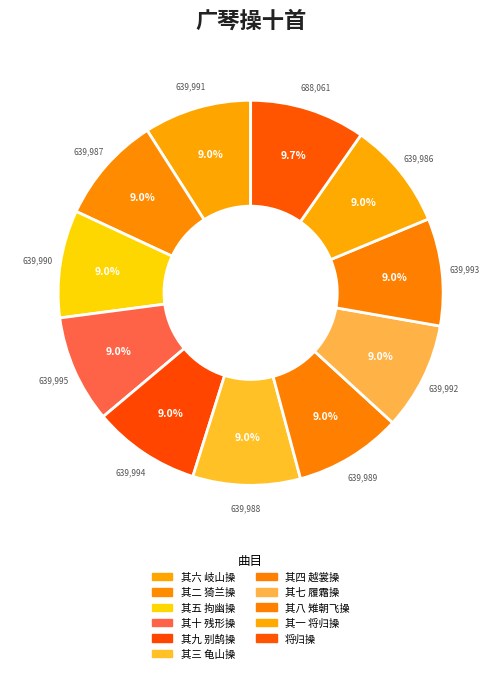

To the nearest percent, what percentage of the pie is 将归操?

10%